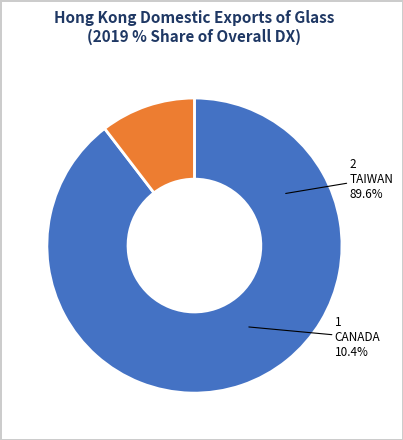

Rank the categories by value from lowest to highest.

CANADA, TAIWAN